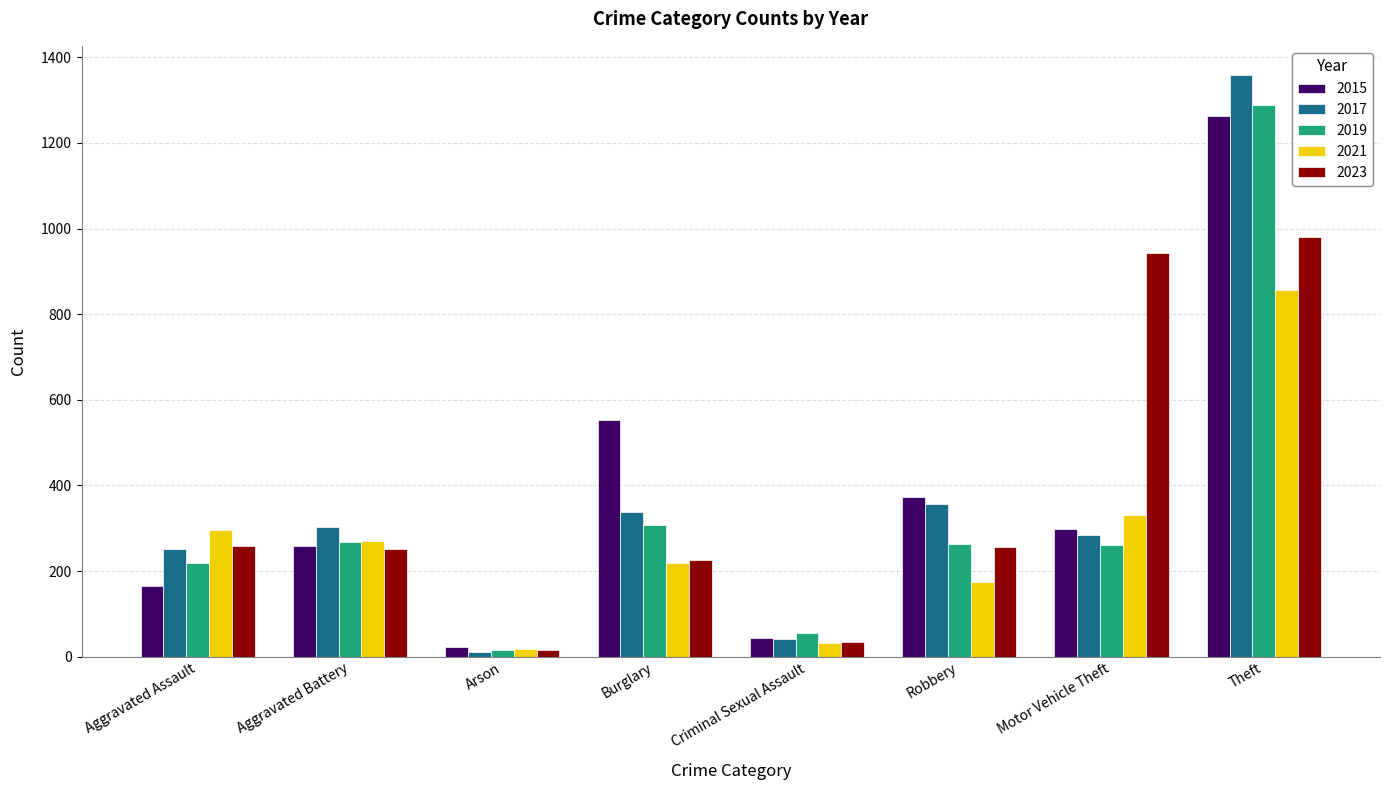

What is the difference between the maximum and second lowest values in the 2015 series?

1220